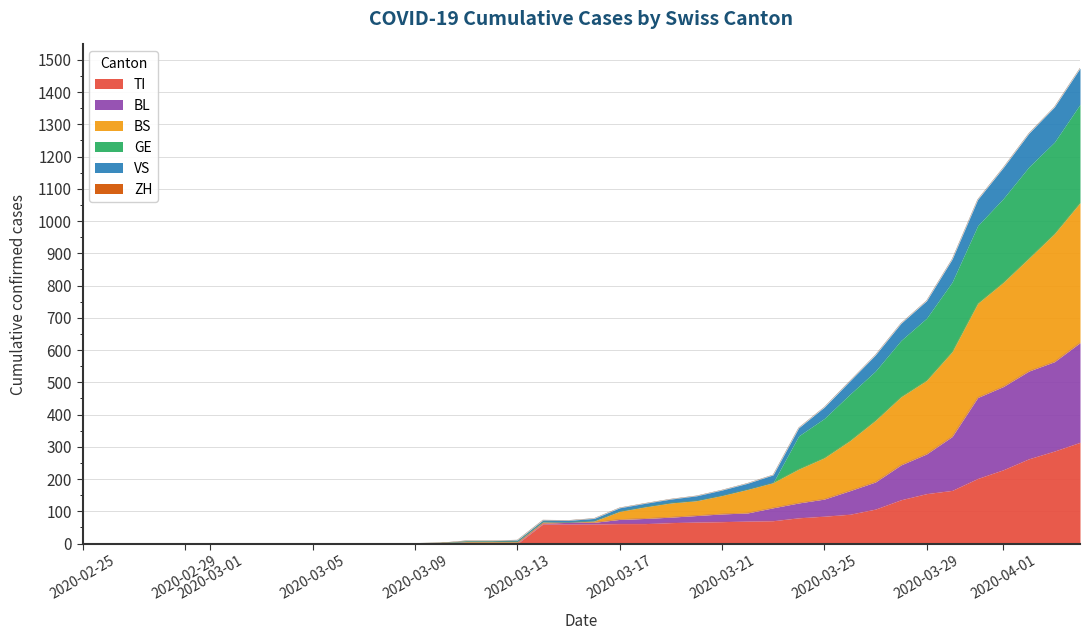

What is the maximum value for TI?

314